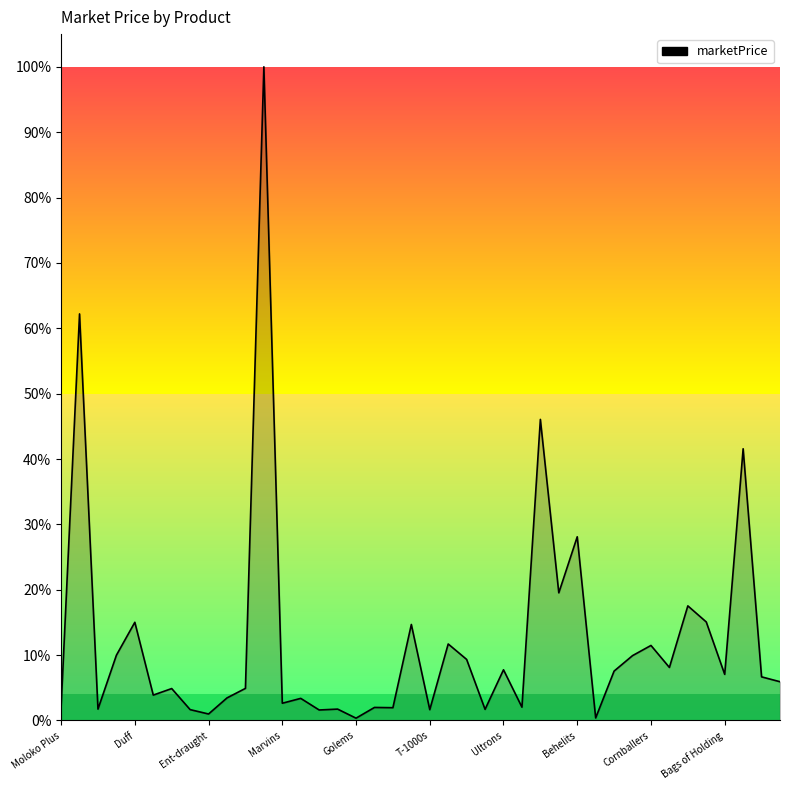

What is the value of the 2nd point from the left?

0.6